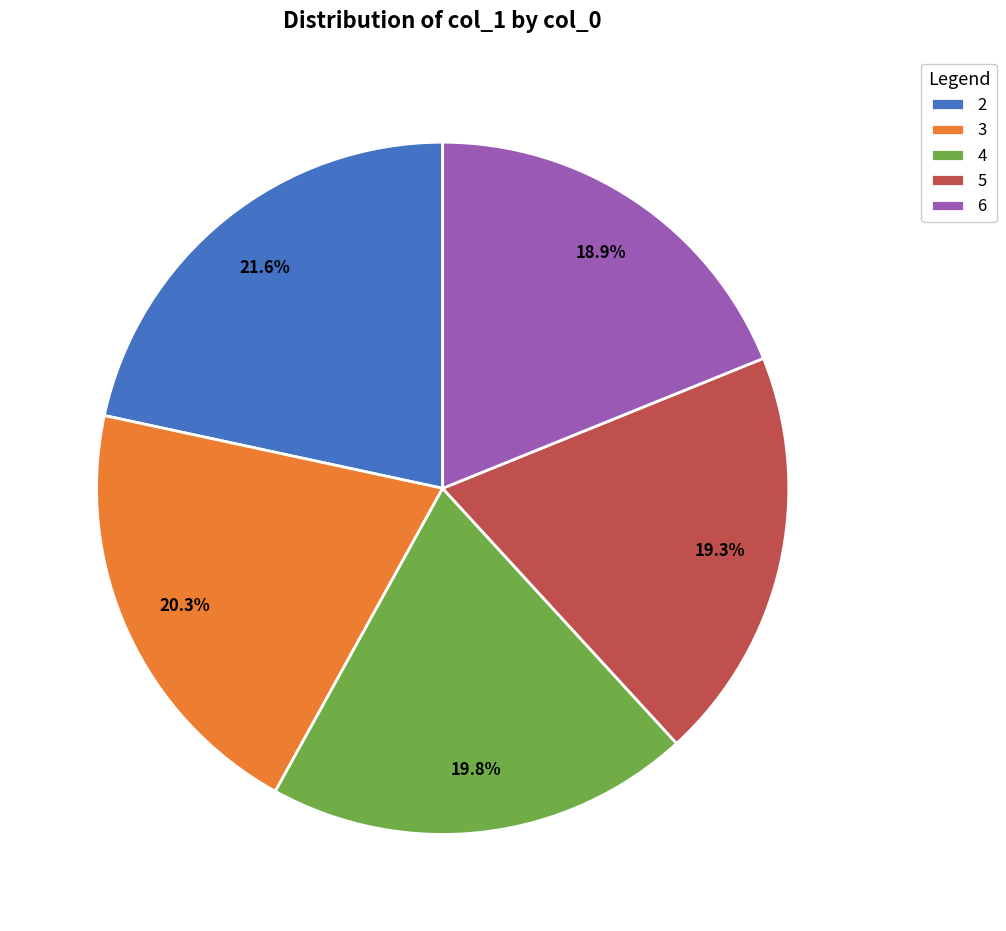

Approximately how many times larger is the value at 4 compared to 2?

0.9